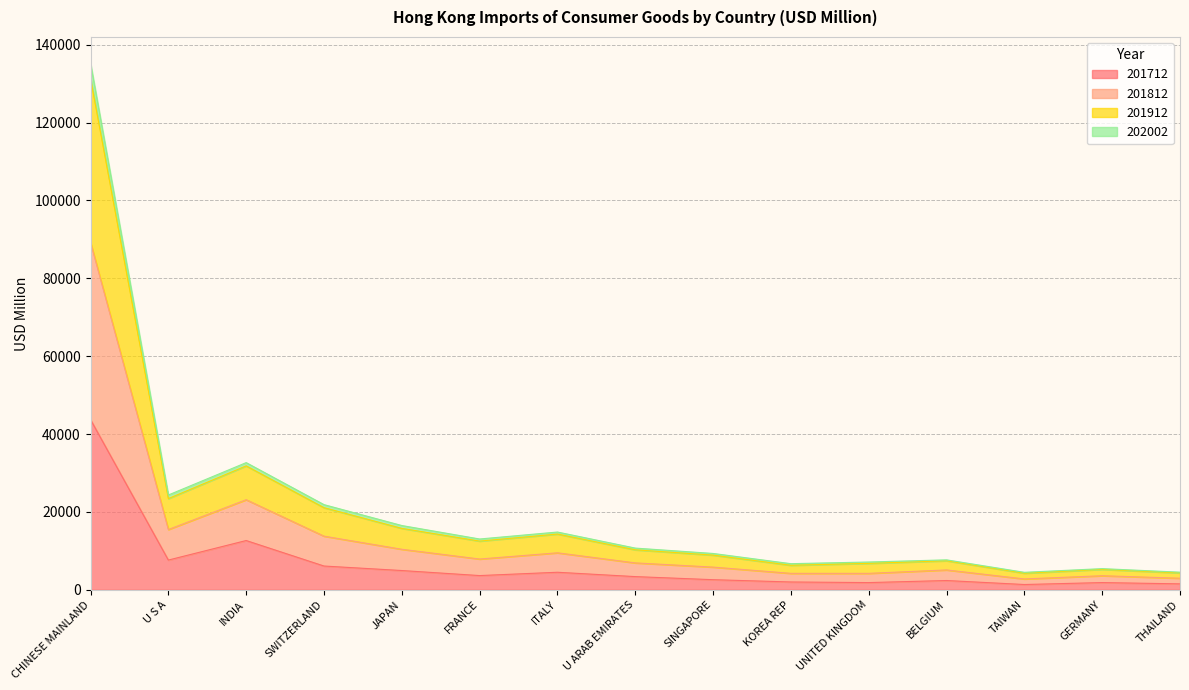

What is the total value across all series at KOREA REP?

6698.0